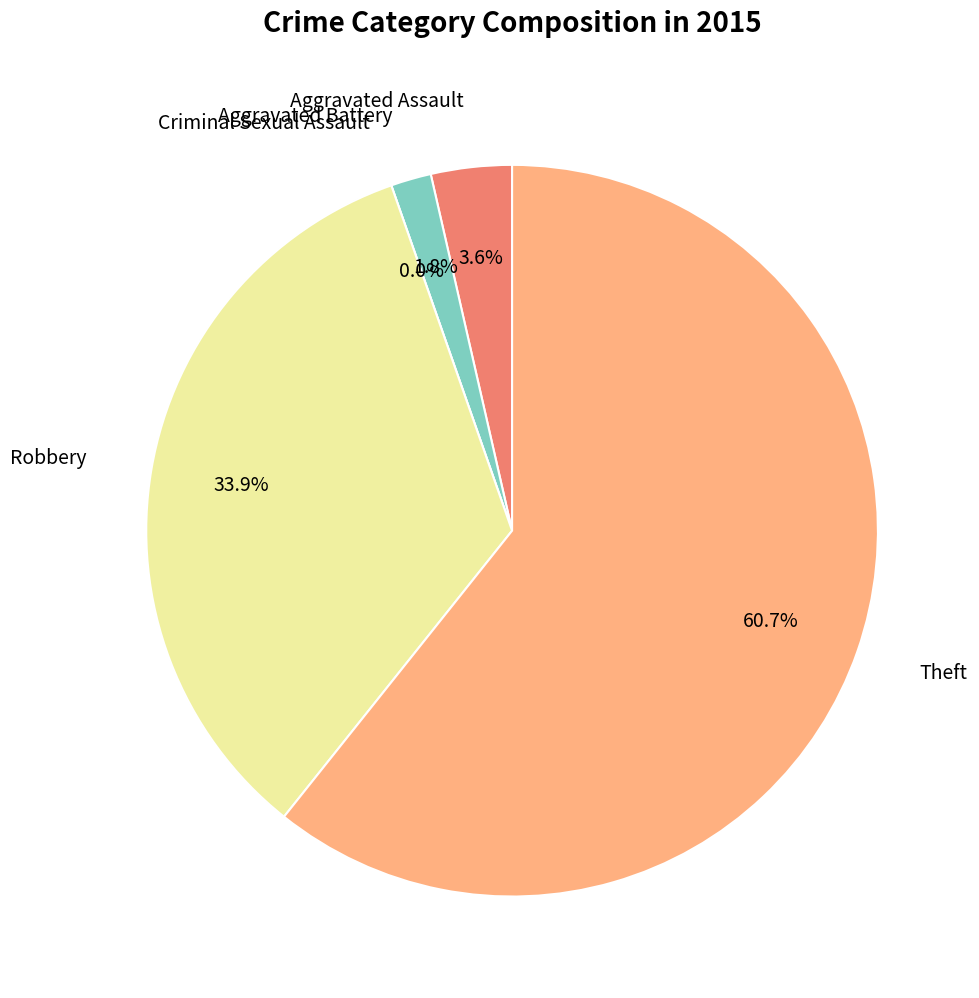

To the nearest percent, what is the average slice percentage?

20%